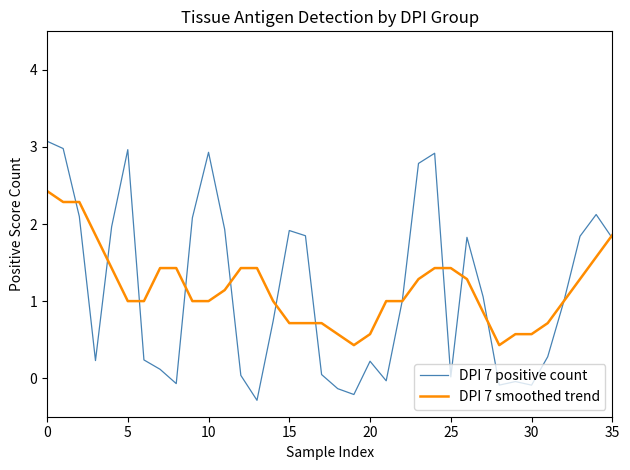

Which series has the largest range (max minus min)?

DPI 7 positive count